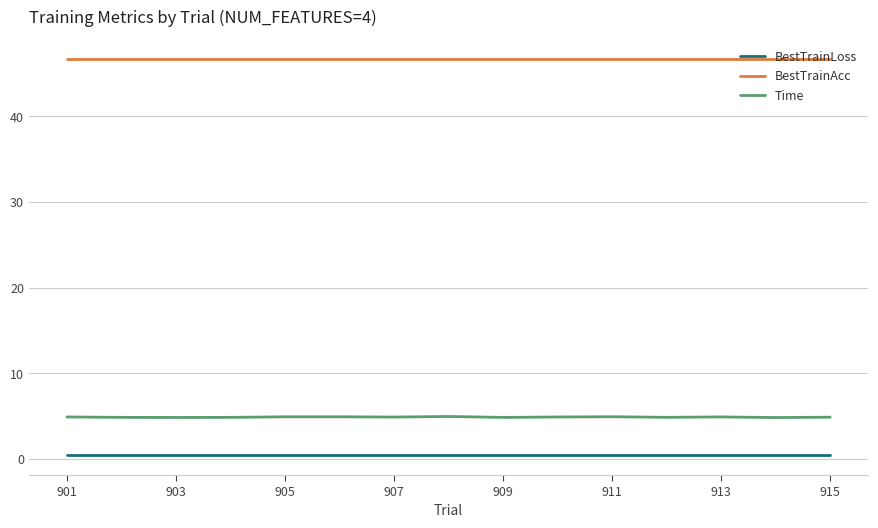

How many lines are shown in the chart?

3